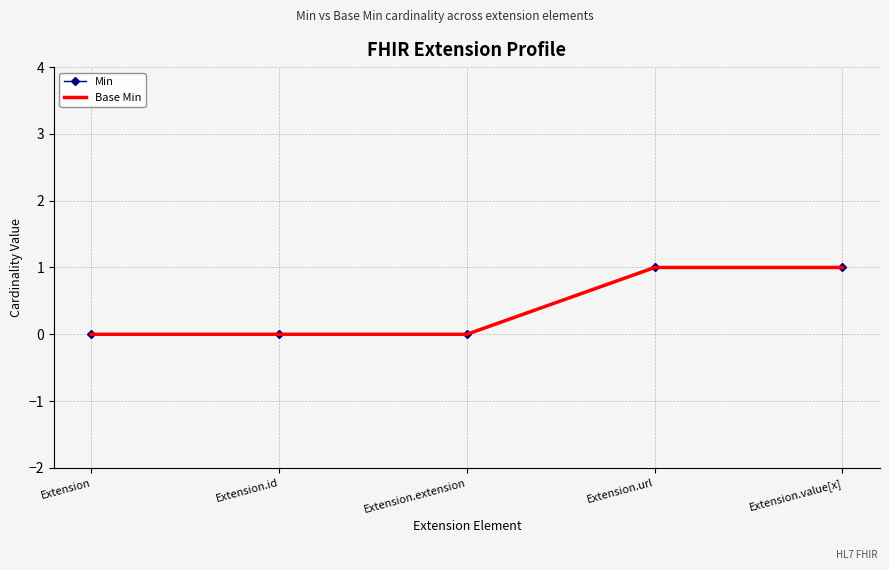

What is the difference between the second highest and minimum values in the Base Min series?

1